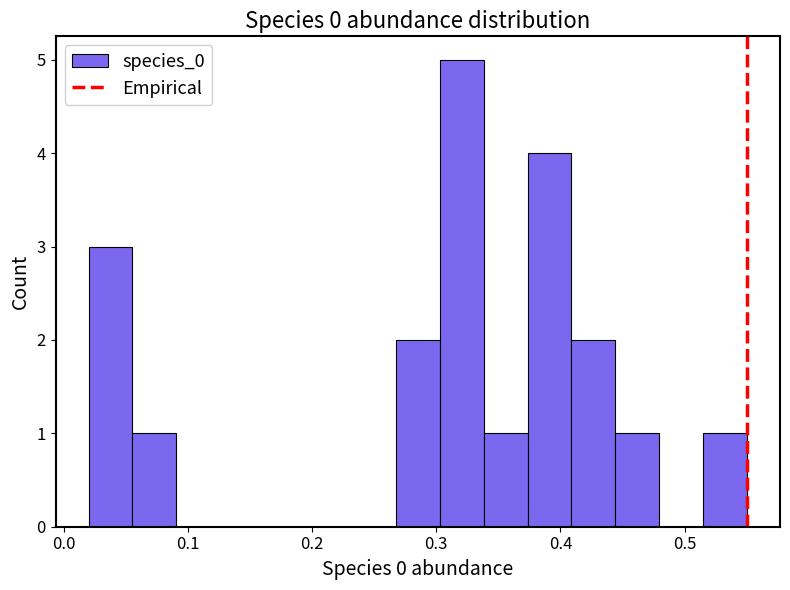

Read against the x-axis, roughly where is the centre of the tallest bar?

0.32